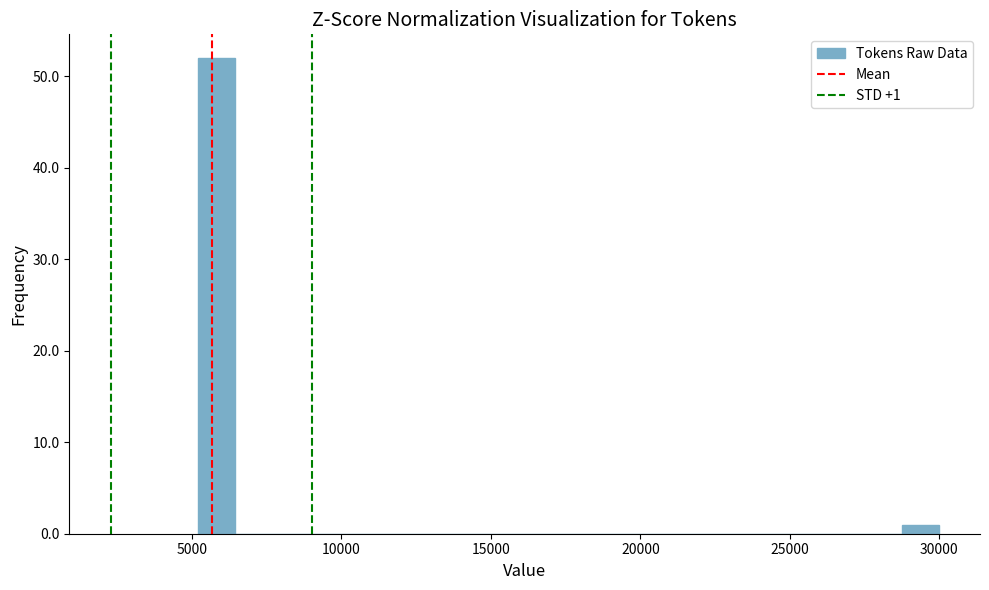

Around what value on the x-axis is the tallest bar? Give the approximate position of its centre, as read against the axis.

6000